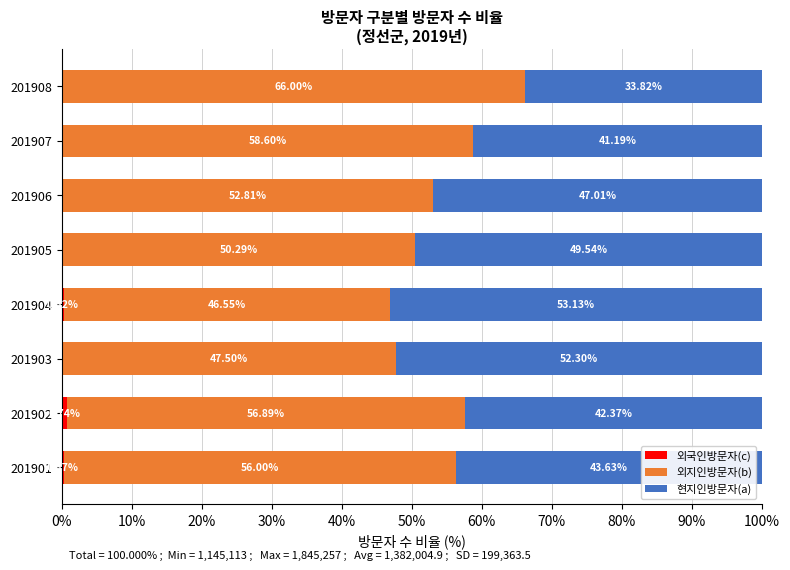

What is the total value across all series at 201901?

100.0